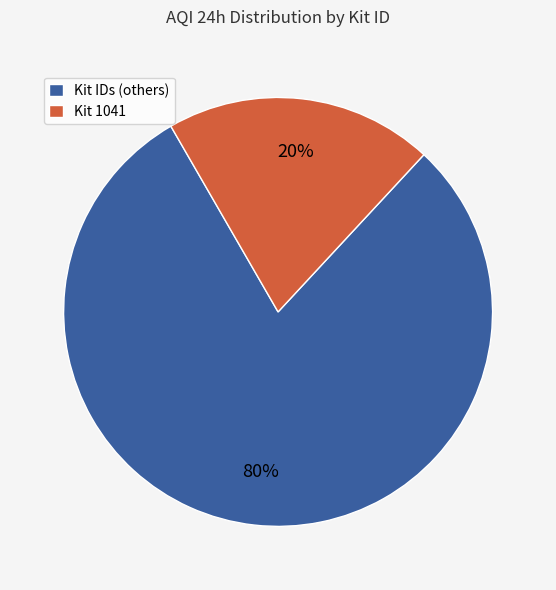

Between Kit IDs (others) and Kit 1041, which is larger?

Kit IDs (others)